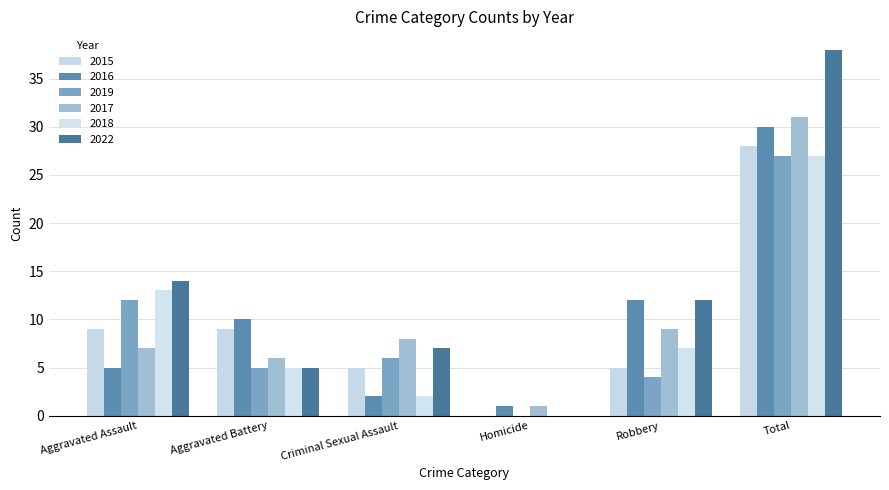

Which series has the largest total across all categories?

2022